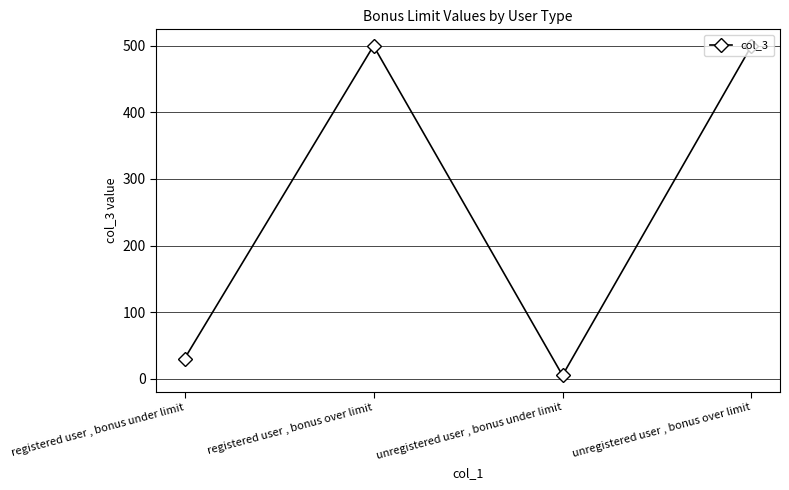

What is the difference between the maximum and minimum values?

495